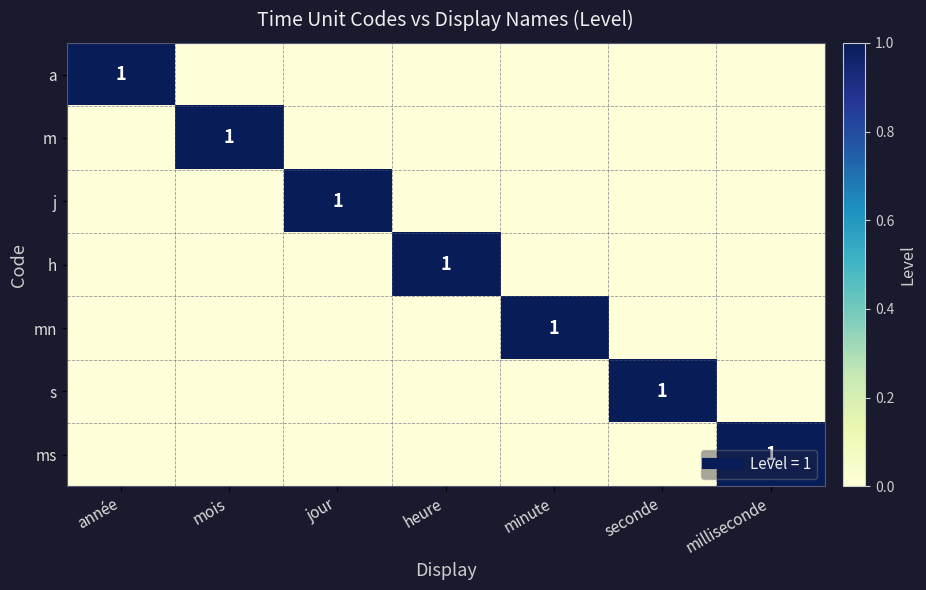

Rank the categories by m value from highest to lowest.

mois, année, jour, heure, minute, seconde, milliseconde